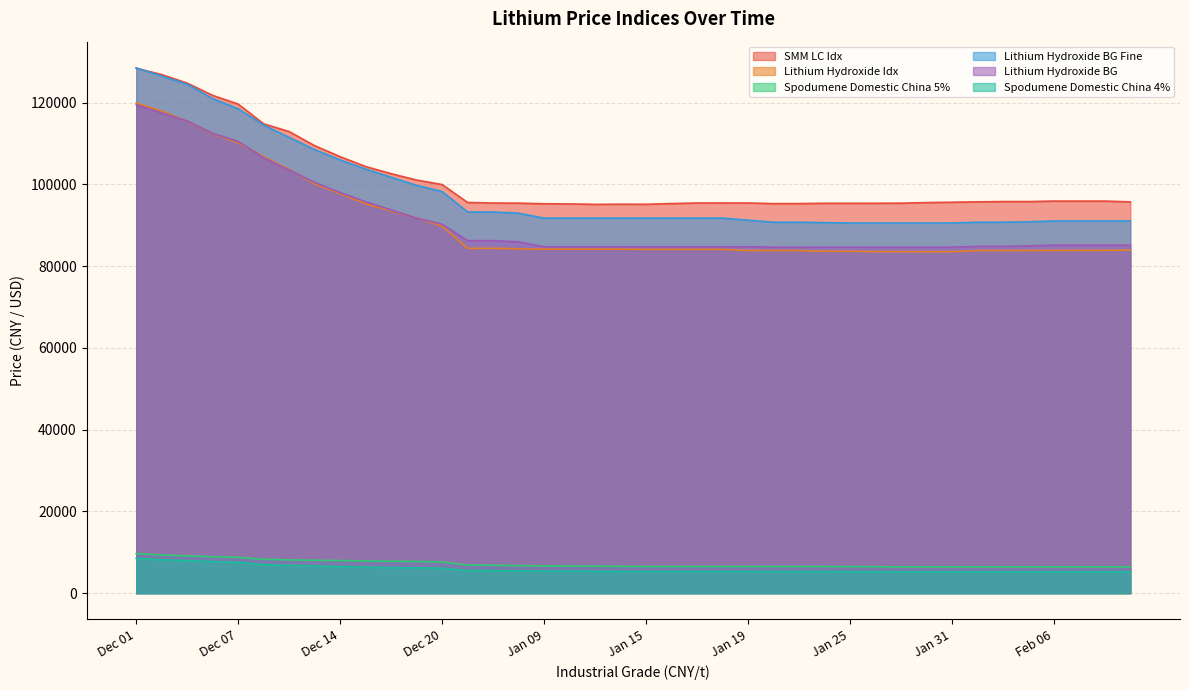

What is the lowest value of the Lithium Hydroxide BG Fine series?

90550